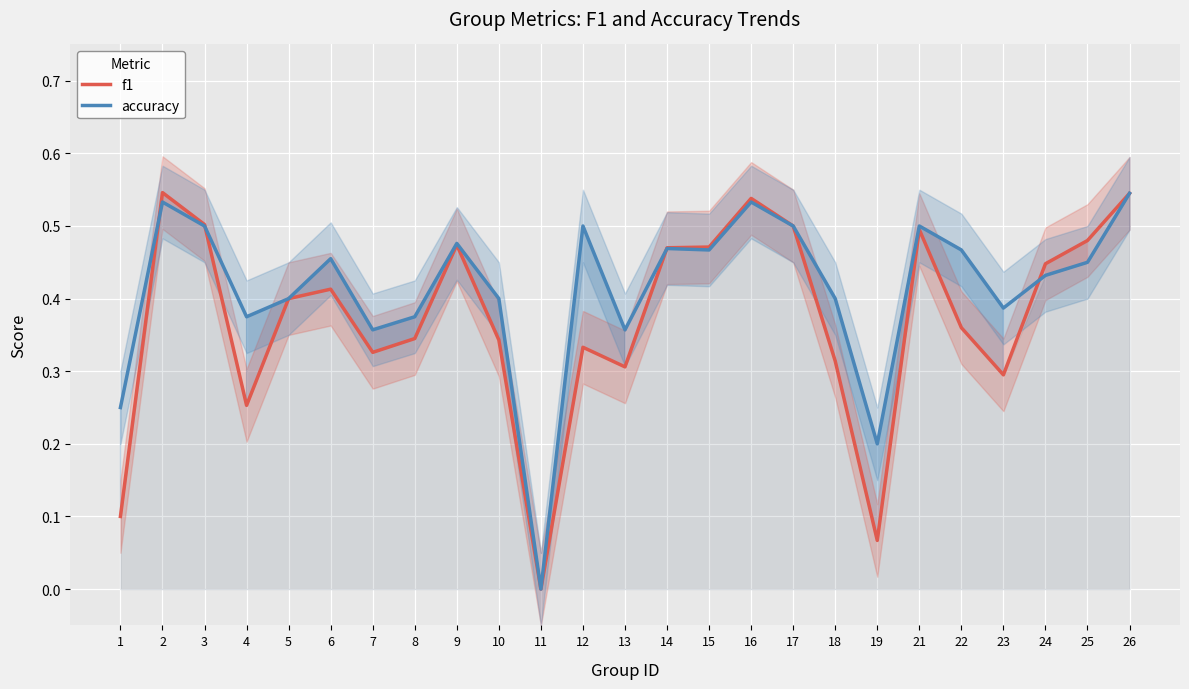

True or false: f1 has a value of 0.6 at 7.

False